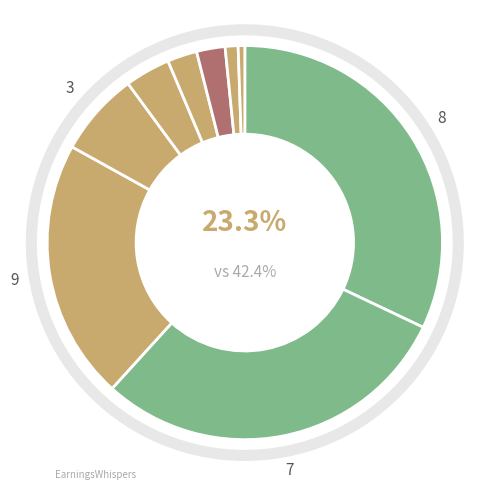

To the nearest percent, what is the average slice percentage?

11%